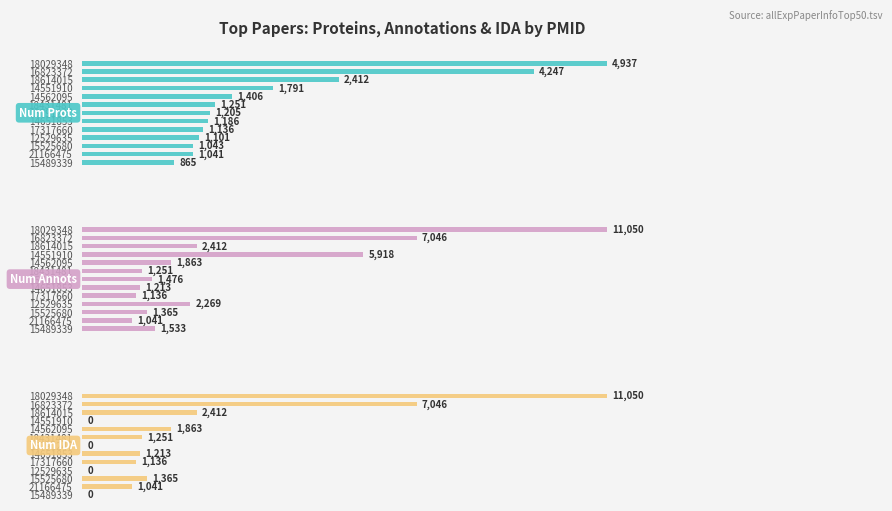

How many bars are there in each group?

3